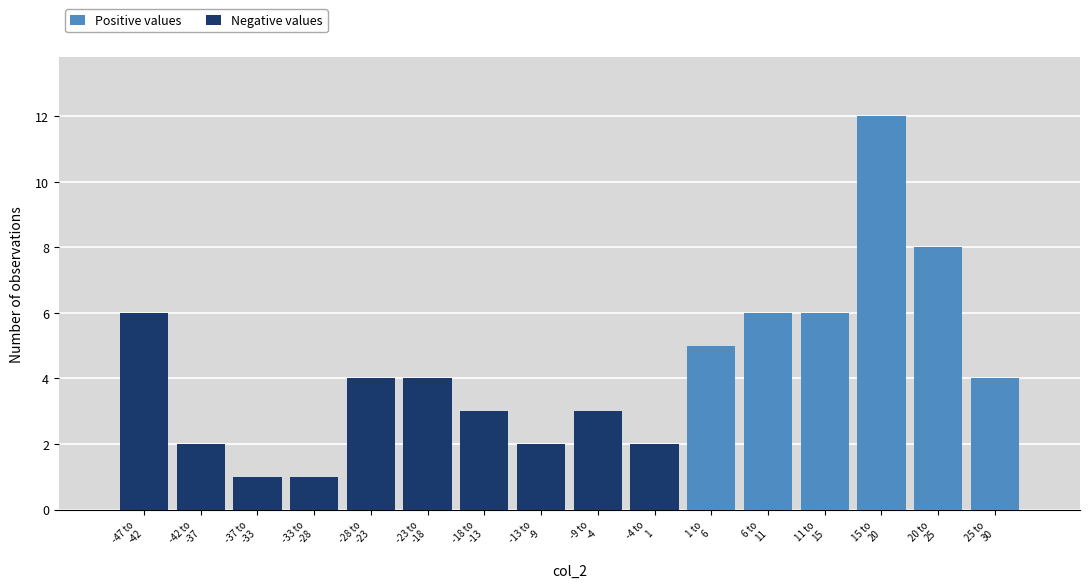

What is the sum of all Positive values values?

41